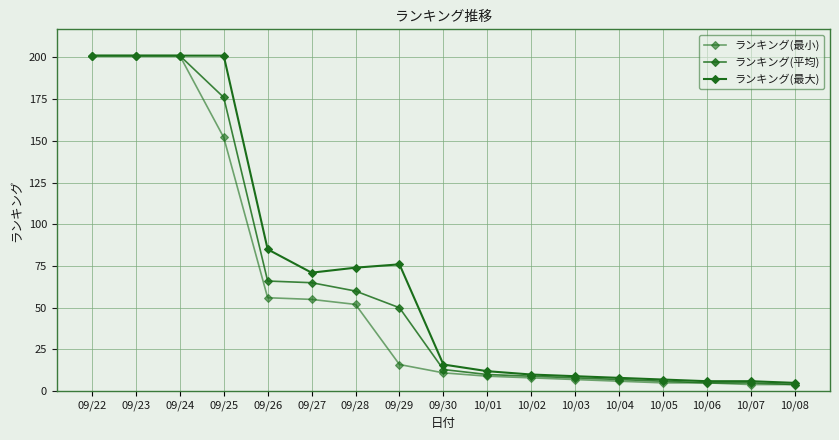

What is the minimum value shown in the chart?

4